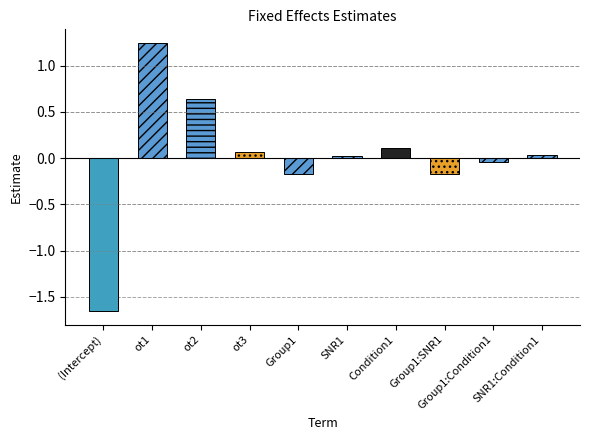

What is the smallest value displayed?

-1.7